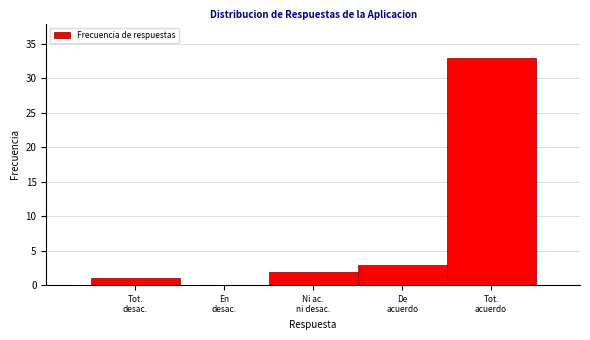

What is the sum of all values?

39